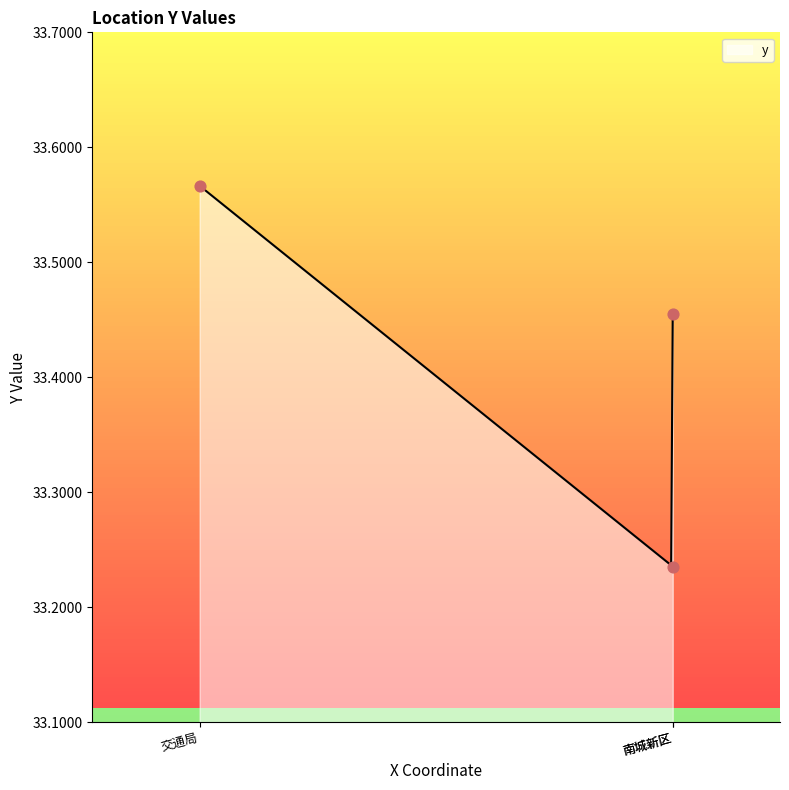

What is the change in value from 交通局 to 南城新区?

-0.1